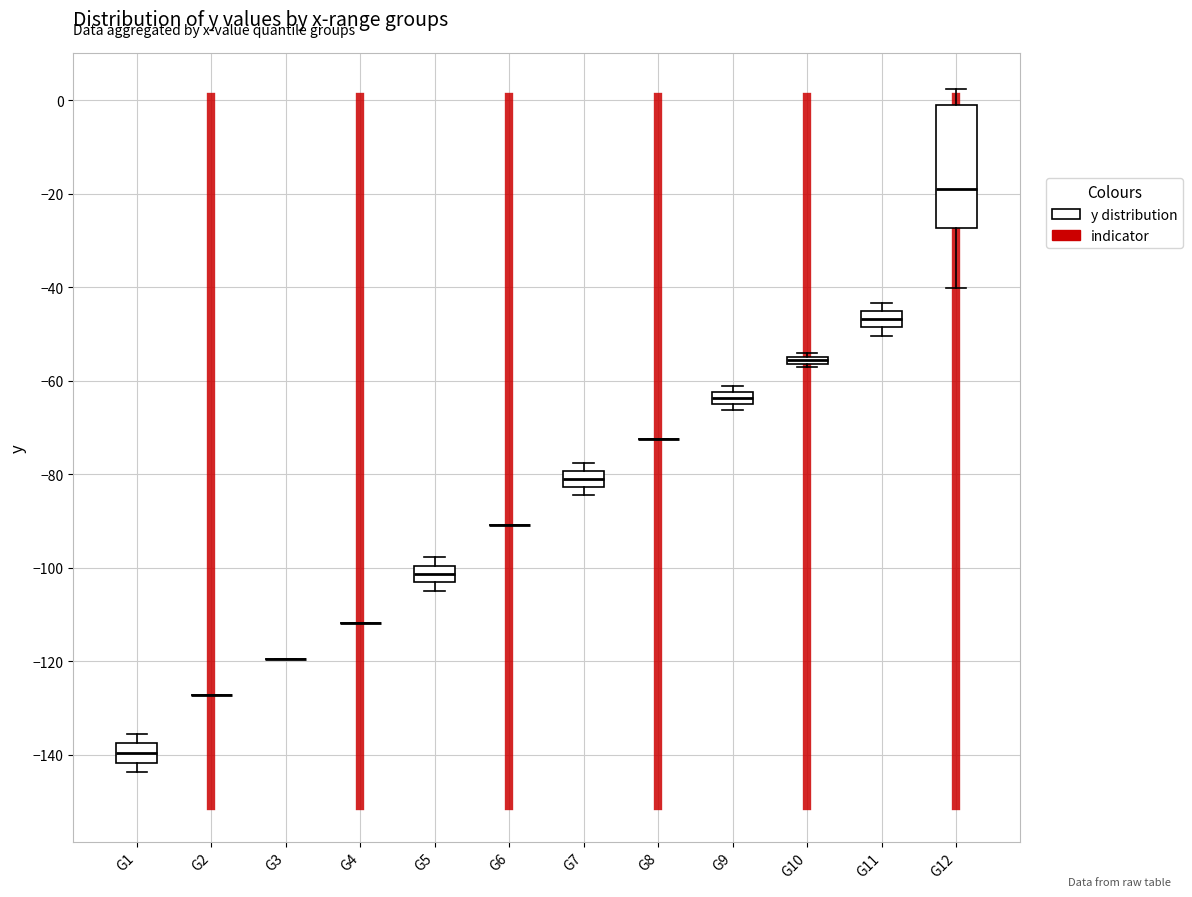

Comparing the boxes themselves (not the whiskers), which one is the tallest?

G12